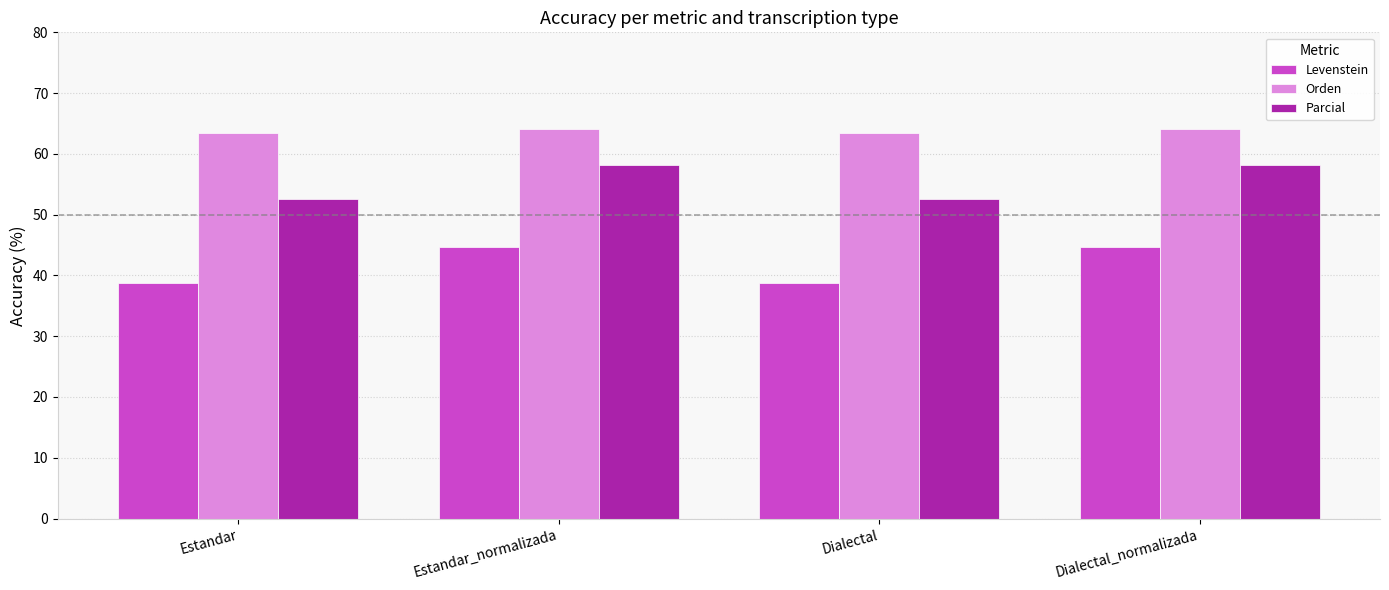

Rank the series by their maximum value, from lowest to highest.

Levenstein, Parcial, Orden